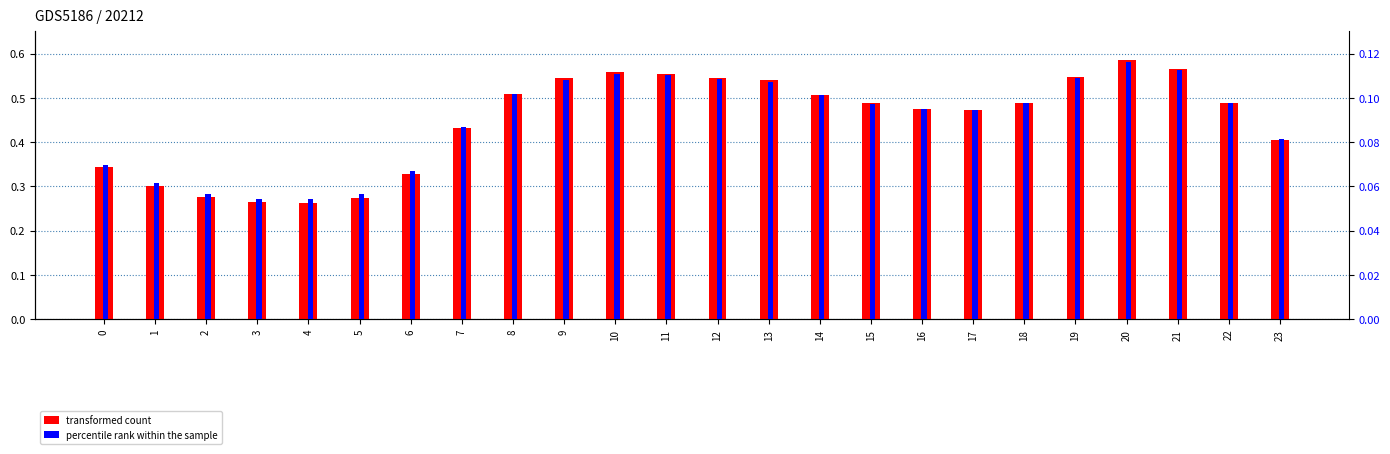

Reading left to right, list all the values displayed in this chart.

transformed count: 0=0.3	1=0.3	2=0.3	3=0.3	4=0.3	5=0.3	6=0.3	7=0.4	8=0.5	9=0.5	10=0.6	11=0.6	12=0.5	13=0.5	14=0.5	15=0.5	16=0.5	17=0.5	18=0.5	19=0.5	20=0.6	21=0.6	22=0.5	23=0.4
percentile rank within the sample: 0=0.1	1=0.1	2=0.1	3=0.1	4=0.1	5=0.1	6=0.1	7=0.1	8=0.1	9=0.1	10=0.1	11=0.1	12=0.1	13=0.1	14=0.1	15=0.1	16=0.1	17=0.1	18=0.1	19=0.1	20=0.1	21=0.1	22=0.1	23=0.1